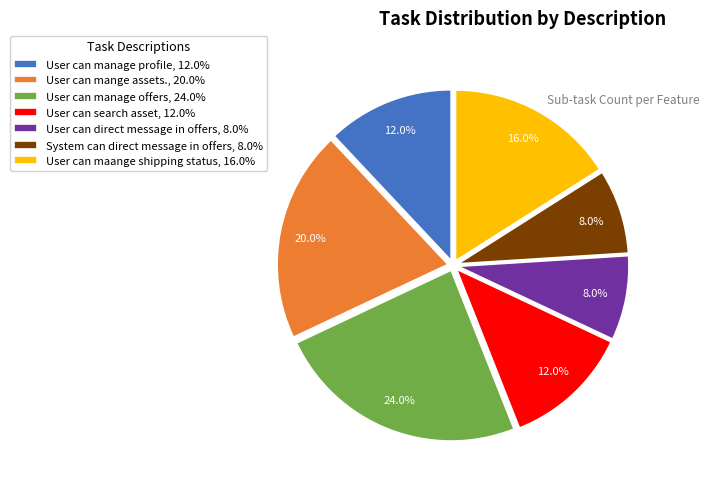

True or false: User can direct message in offers accounts for 20% of the total.

False